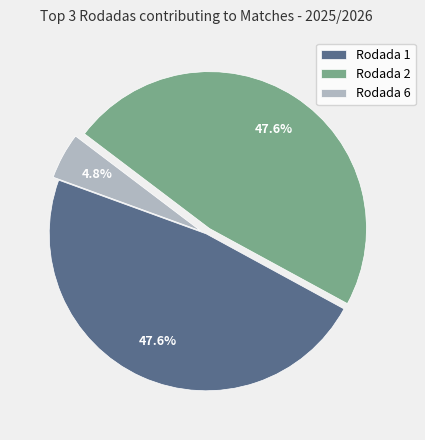

To the nearest percent, what portion does Rodada 2 represent?

48%